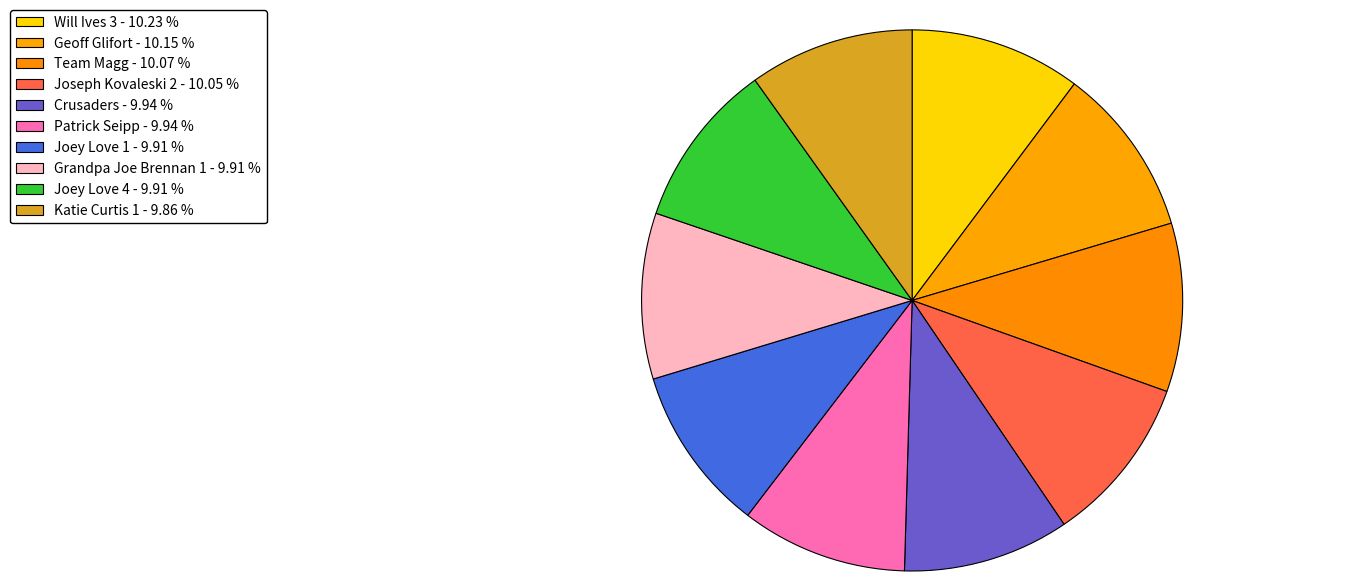

Count the number of slices in the pie.

10